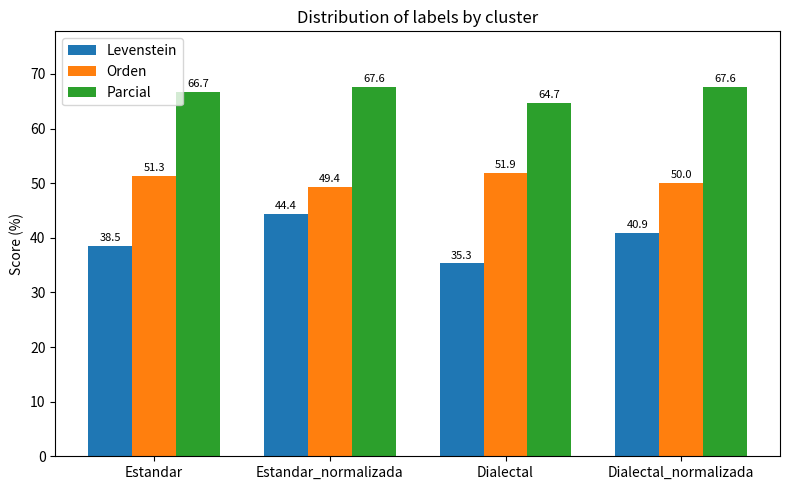

What is the smallest value displayed?

35.3